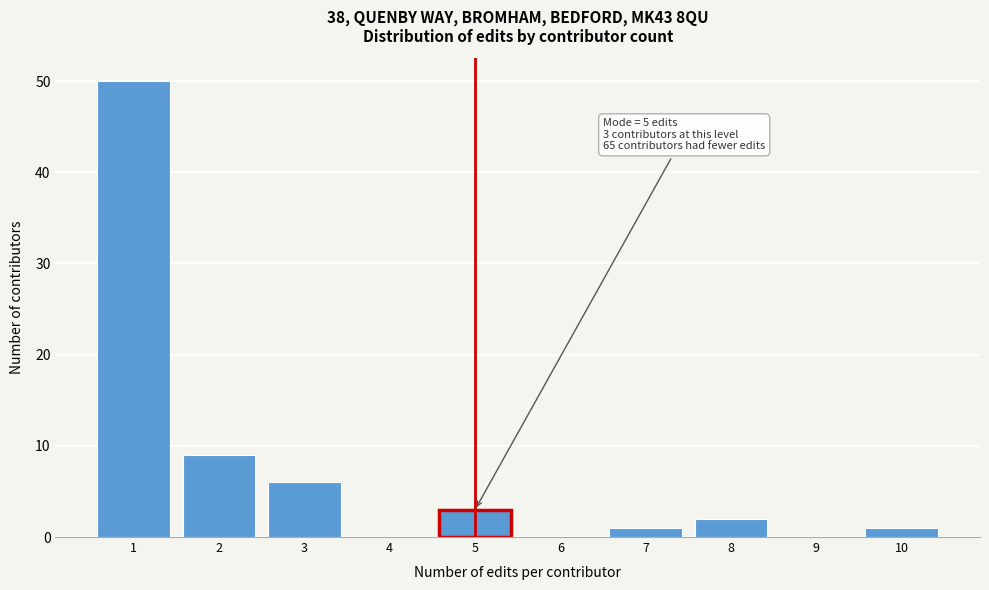

Reading left to right, transcribe all the data shown in this chart.

1=50	2=9	3=6	4=0	5=3	6=0	7=1	8=2	9=0	10=1